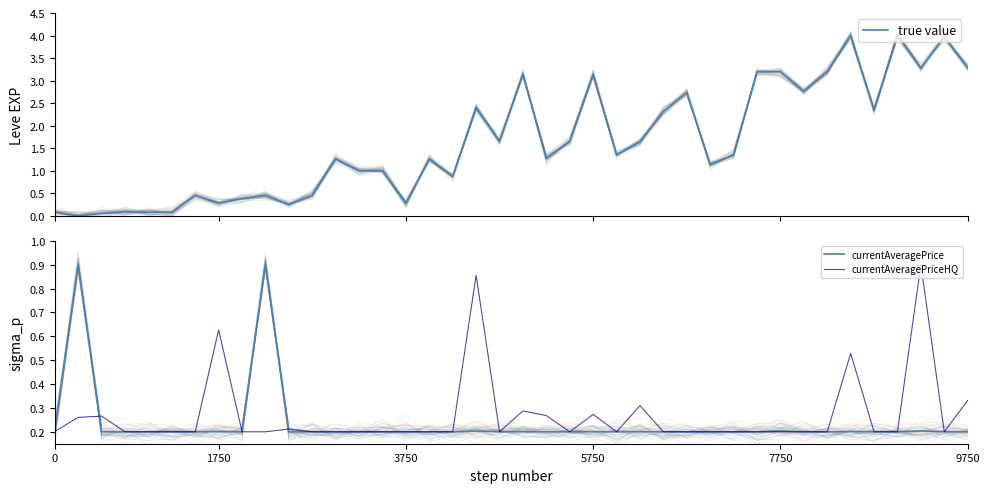

After their last crossing, which series has the higher values: currentAveragePrice or true value?

true value